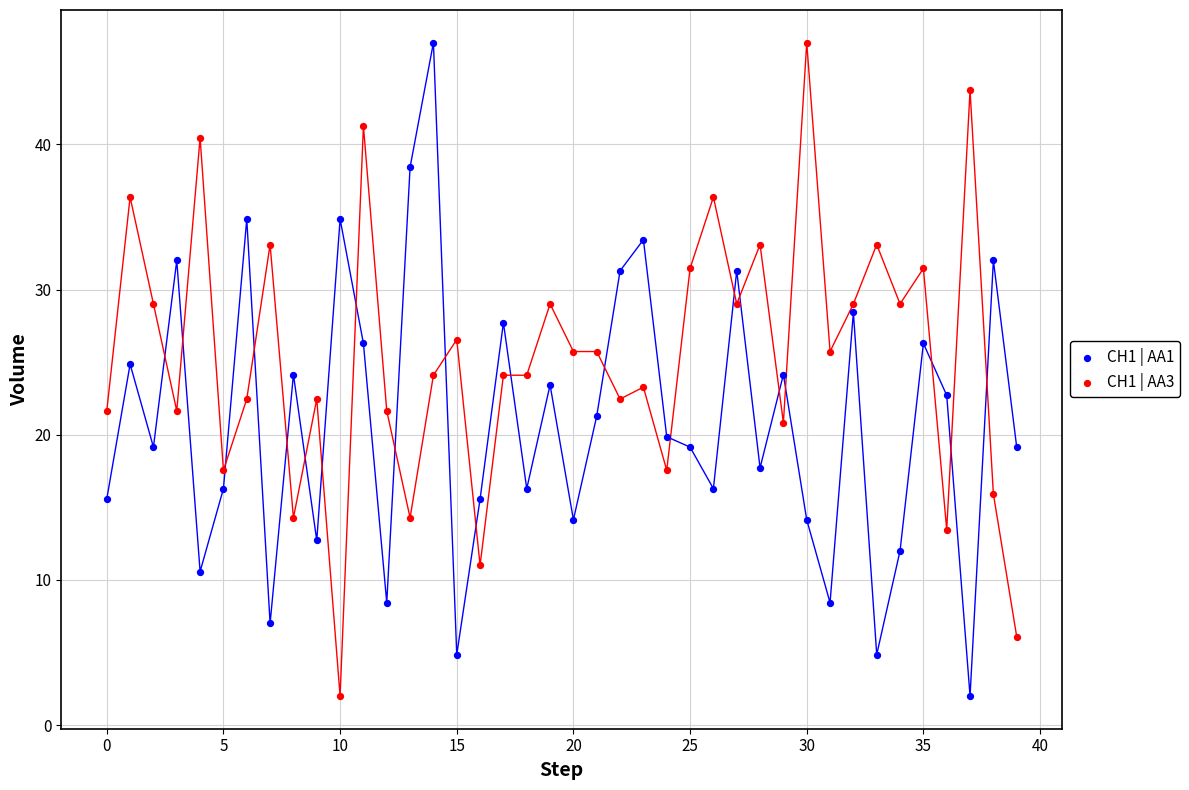

Across all data points, what is the range of Y values (max minus min)?

45.0